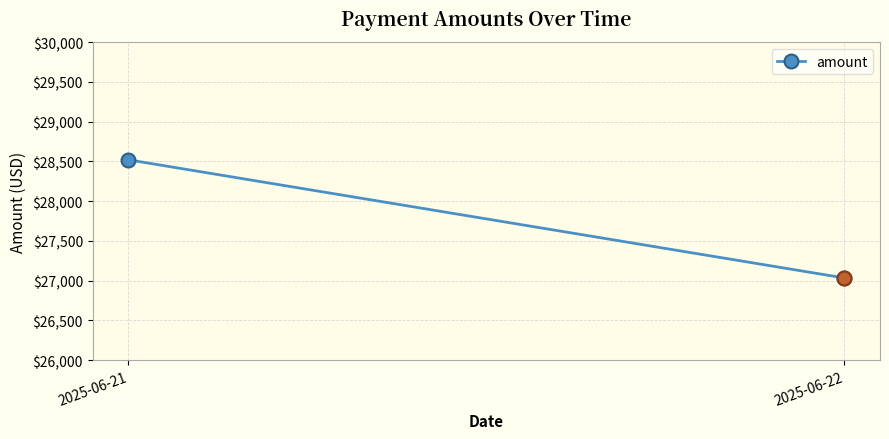

How many lines are shown in the chart?

1